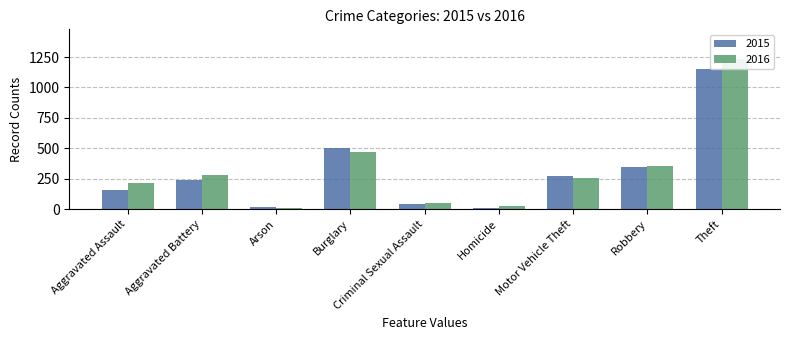

How many distinct data groups are displayed?

2